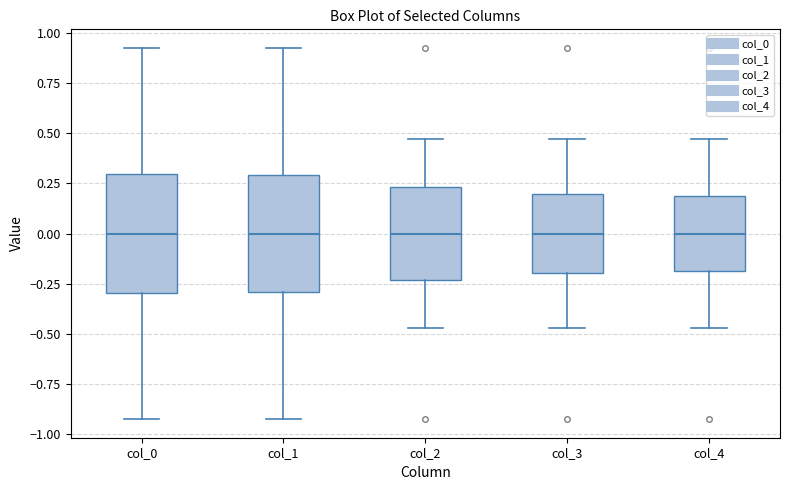

Reading left to right, read every box against the y-axis: the position of its median line, the range the box covers, and the ends of its whiskers. The values are not printed on the chart, so give them approximately, as read against the axis.

col_0: median 0.00, box -0.30 to 0.30, whiskers -0.90 to 0.90
col_1: median 0.00, box -0.30 to 0.30, whiskers -0.90 to 0.90
col_2: median 0.00, box -0.25 to 0.25, whiskers -0.45 to 0.45
col_3: median 0.00, box -0.20 to 0.20, whiskers -0.45 to 0.45
col_4: median 0.00, box -0.20 to 0.20, whiskers -0.45 to 0.45